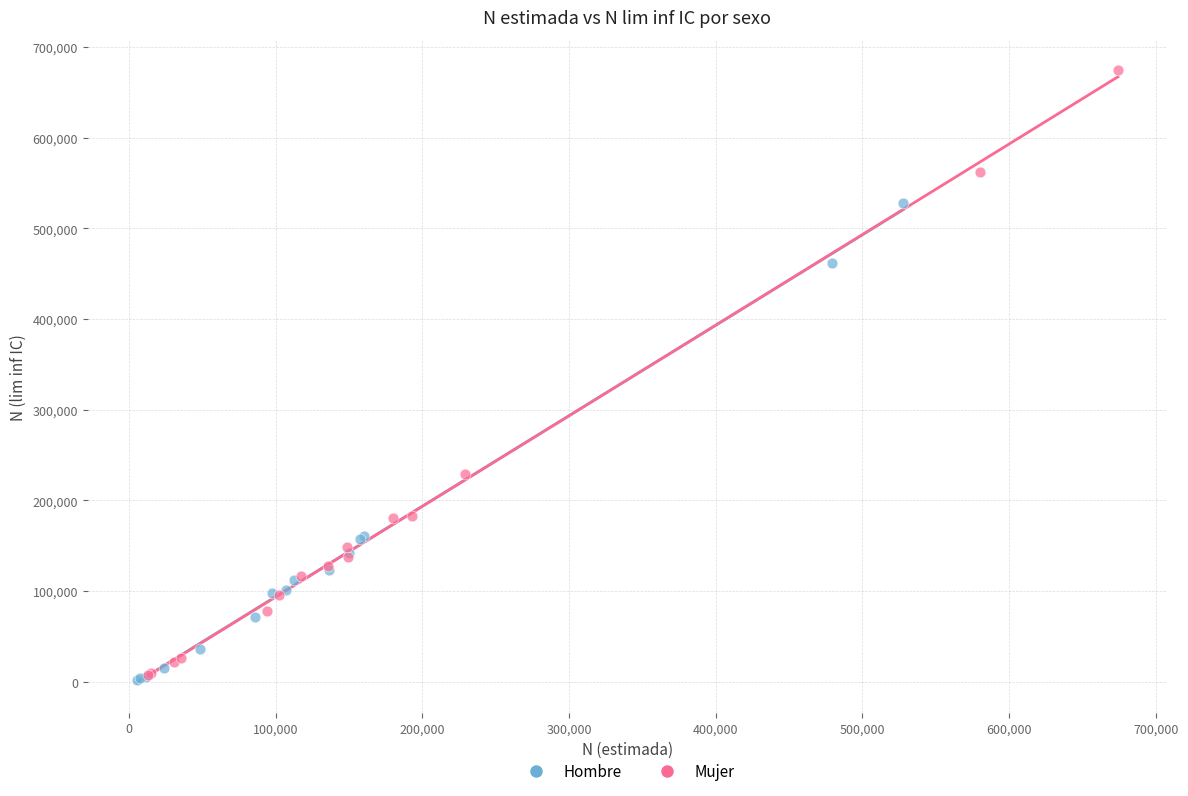

Which series has the largest Y range (max minus min)?

Mujer